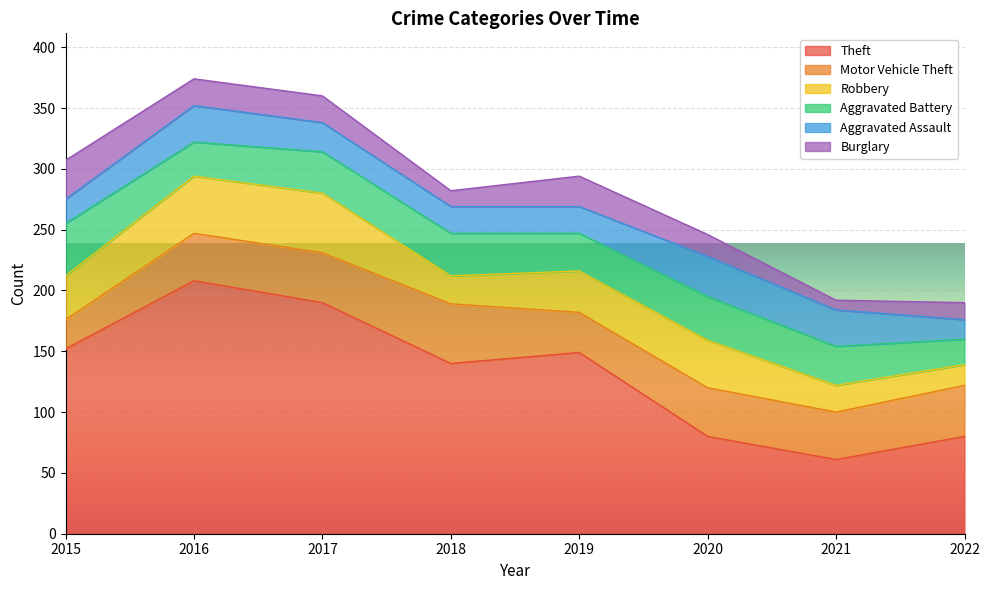

List the series in order of their peak value, highest first.

Theft, Motor Vehicle Theft, Robbery, Aggravated Battery, Aggravated Assault, Burglary